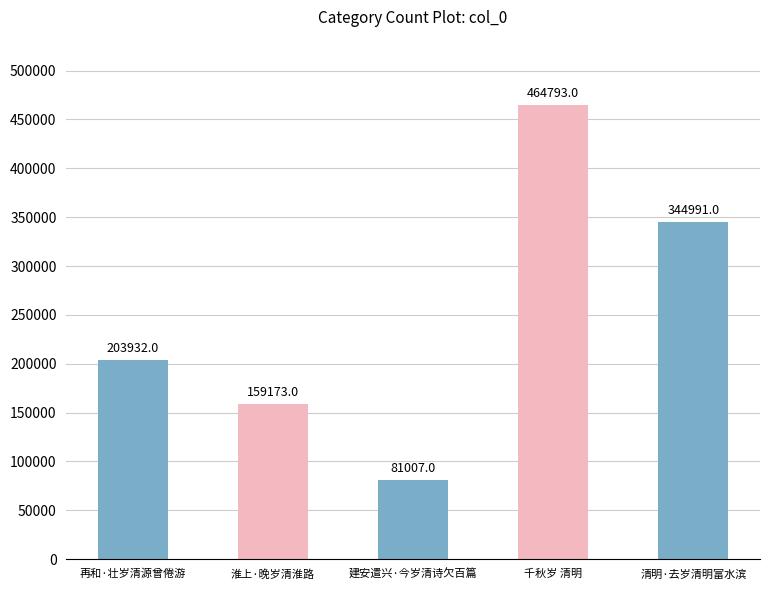

The chart shows a value of 203932 at 再和·壮岁清源曾倦游. True or false?

True